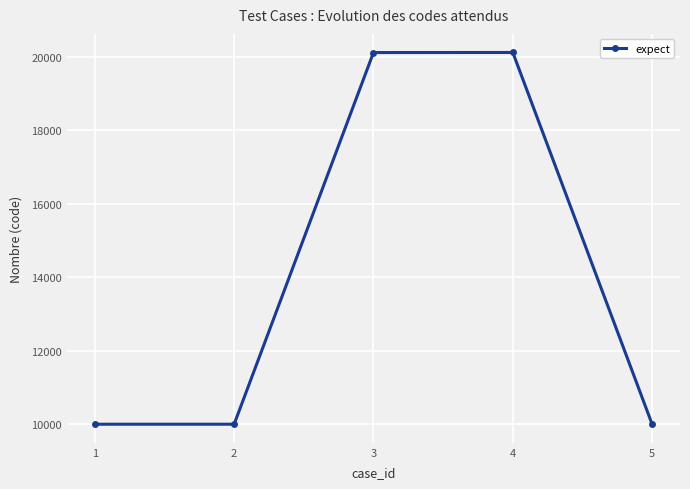

What is the minimum value shown in the chart?

10001